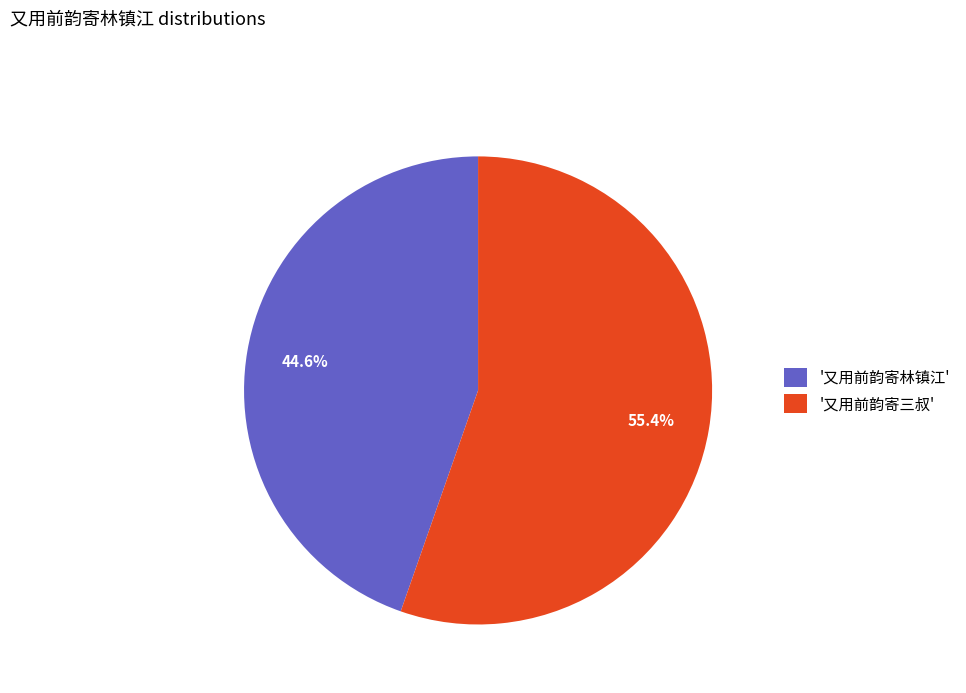

Which slice is the largest?

'又用前韵寄三叔'